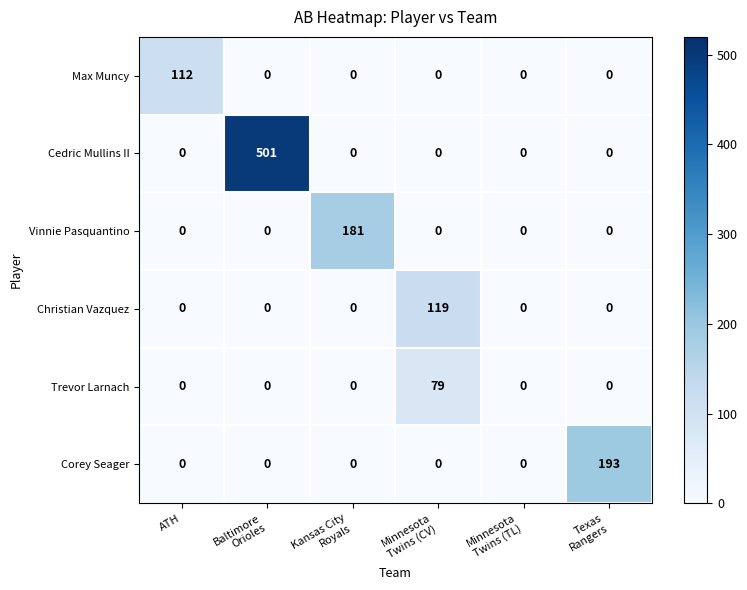

Which series has the largest range (max minus min)?

Cedric Mullins II